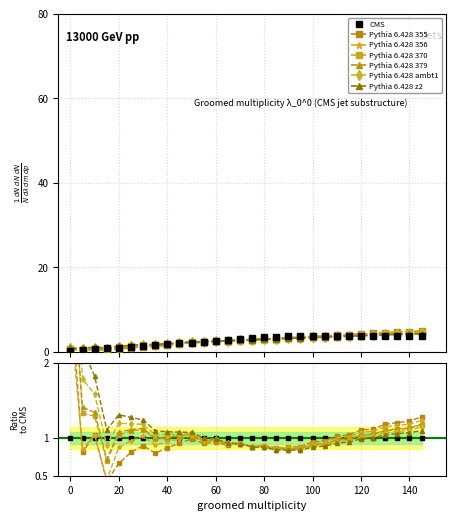

Between 10 and 80, which series saw the biggest shift?

Pythia 6.428 355